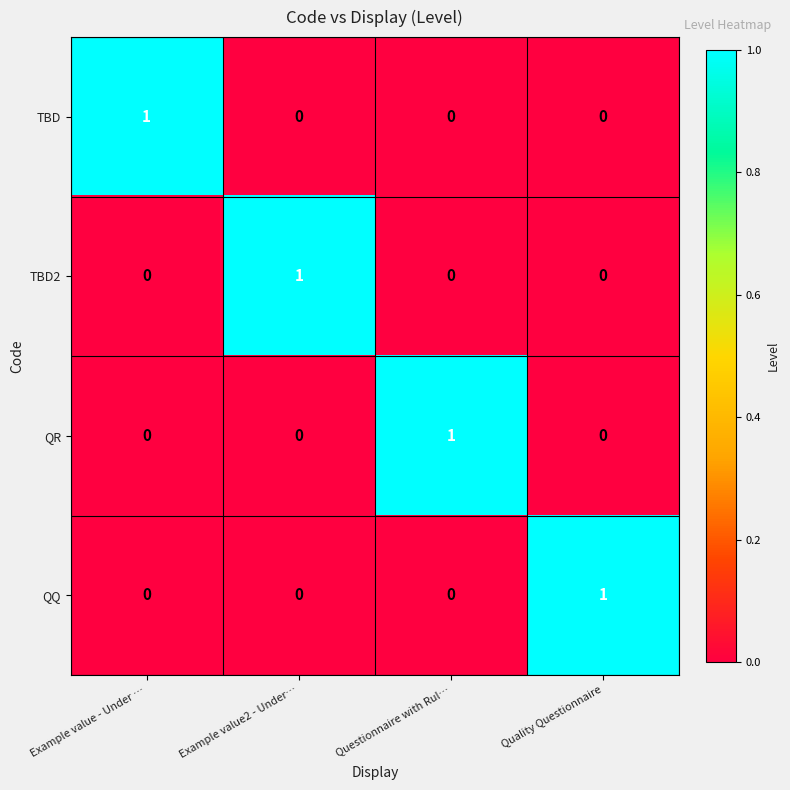

Count the TBD2 values in the range 0 to 1.

4